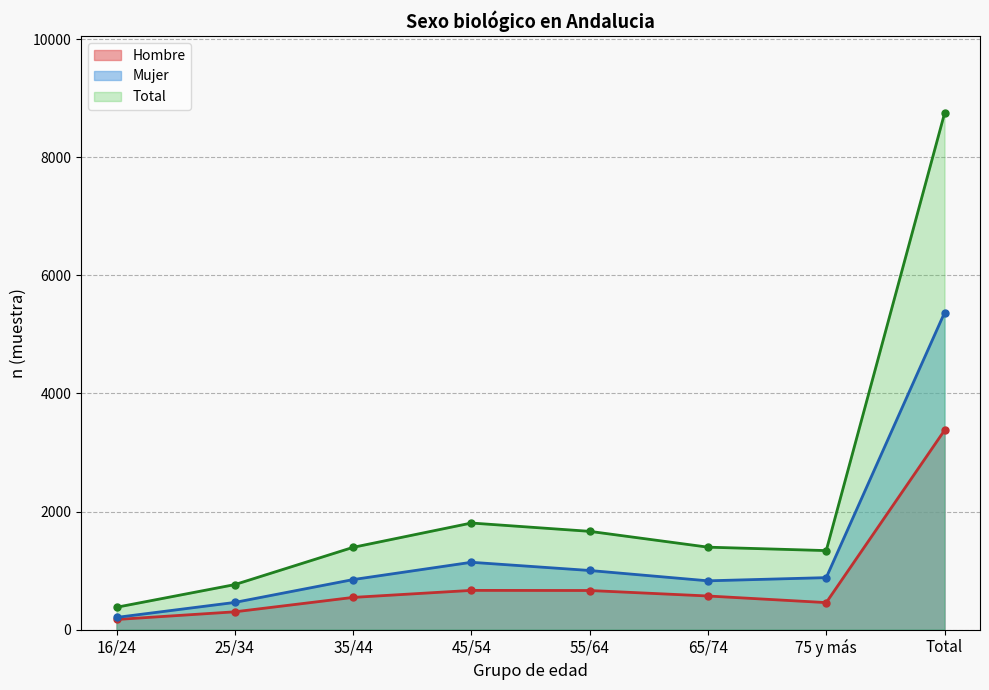

What is the approximate value of Hombre at 75 y más, to the nearest 10?

460